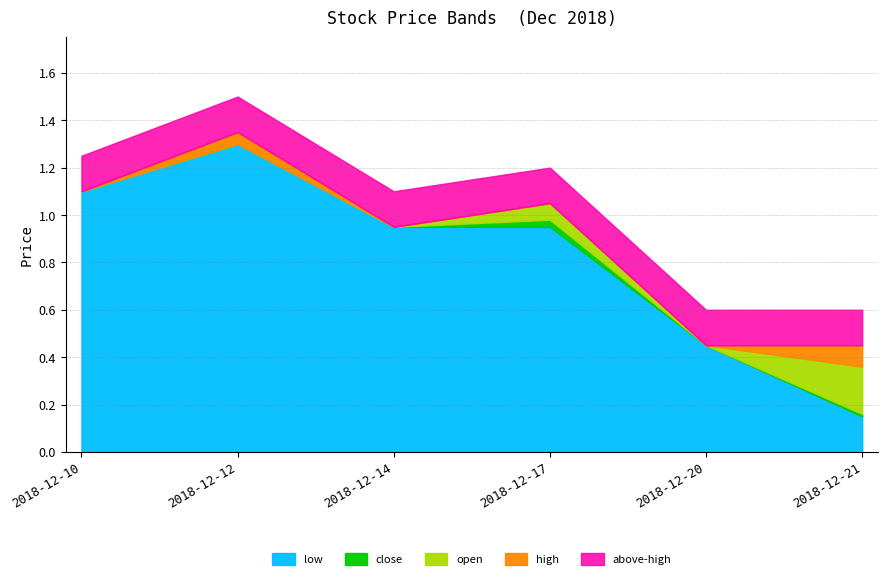

The close series shows 0.7 at 2018-12-20. True or false?

False